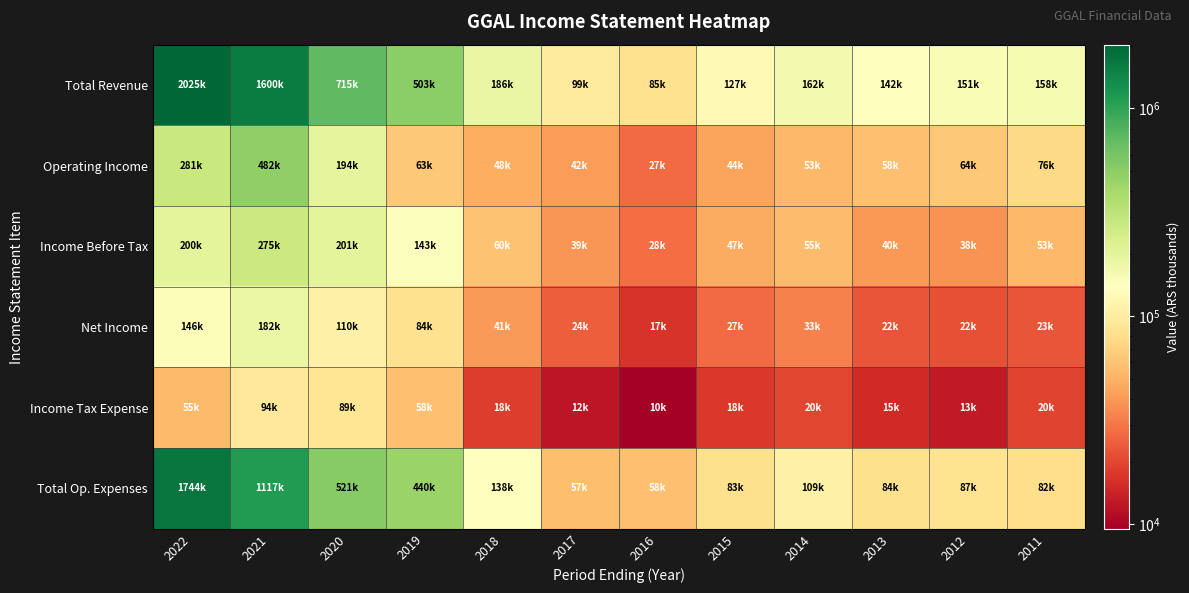

What is the smallest value displayed?

9500